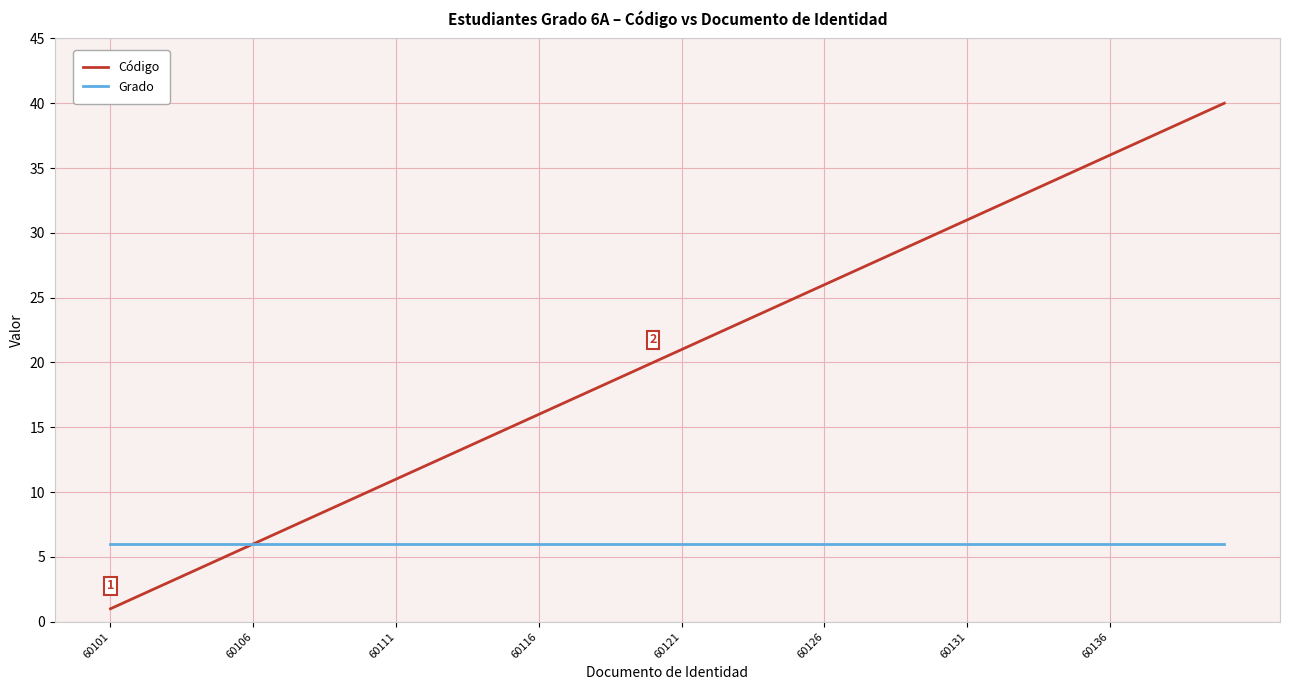

What is the sum of all Grado values?

240